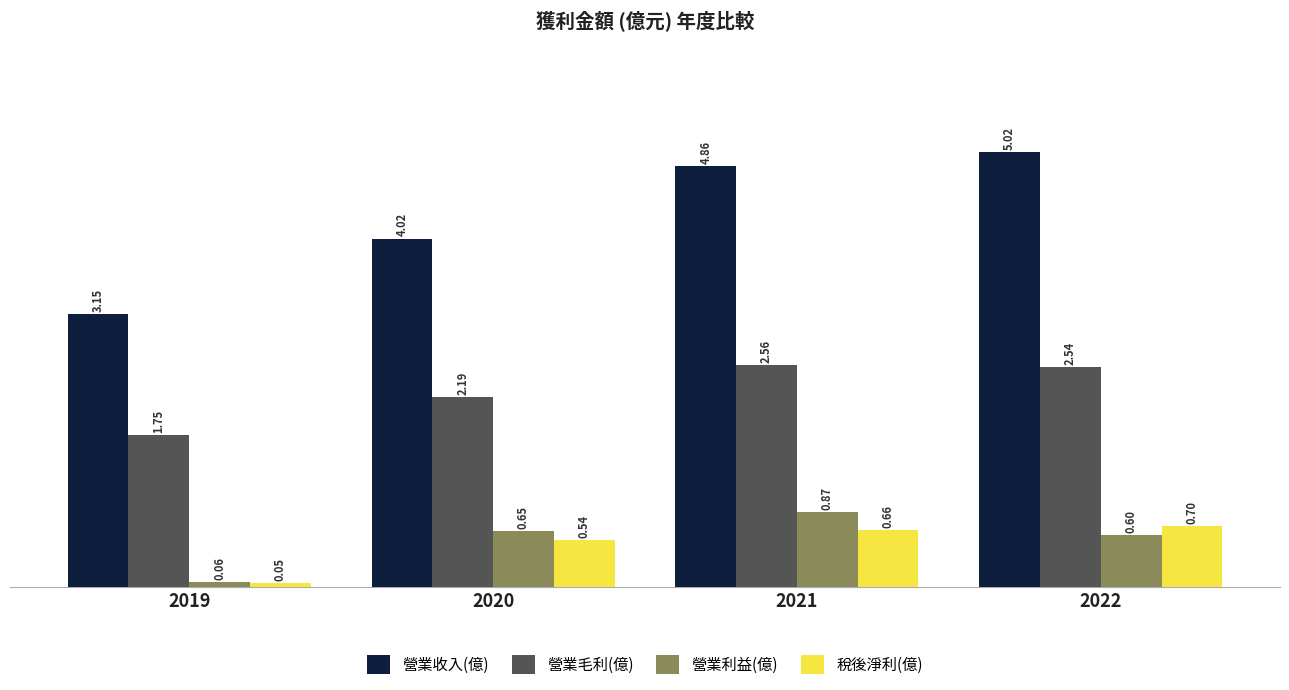

At which label does 營業利益(億) reach its minimum?

2019